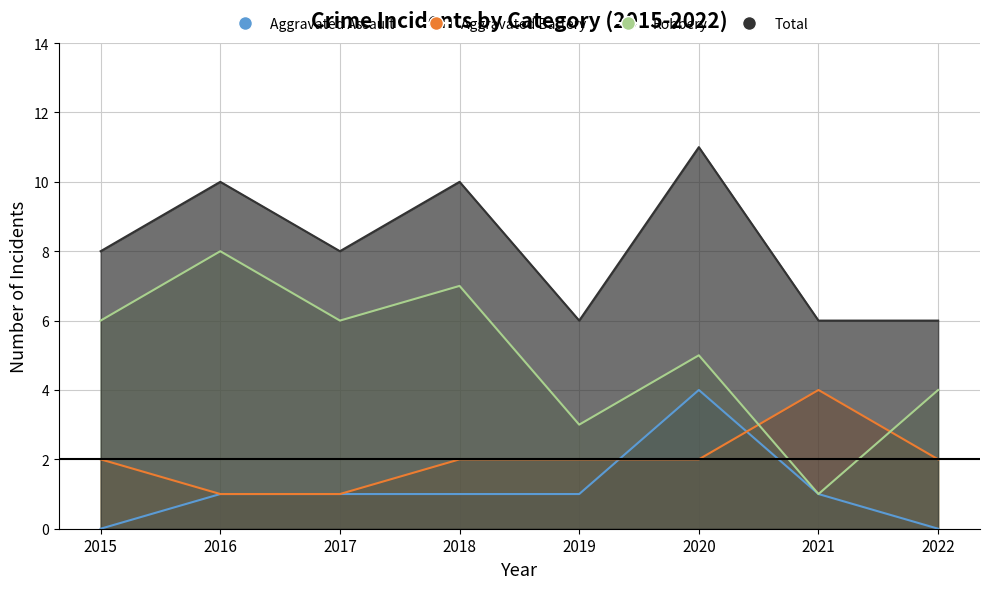

What is the difference between the highest and lowest values at 2020?

9